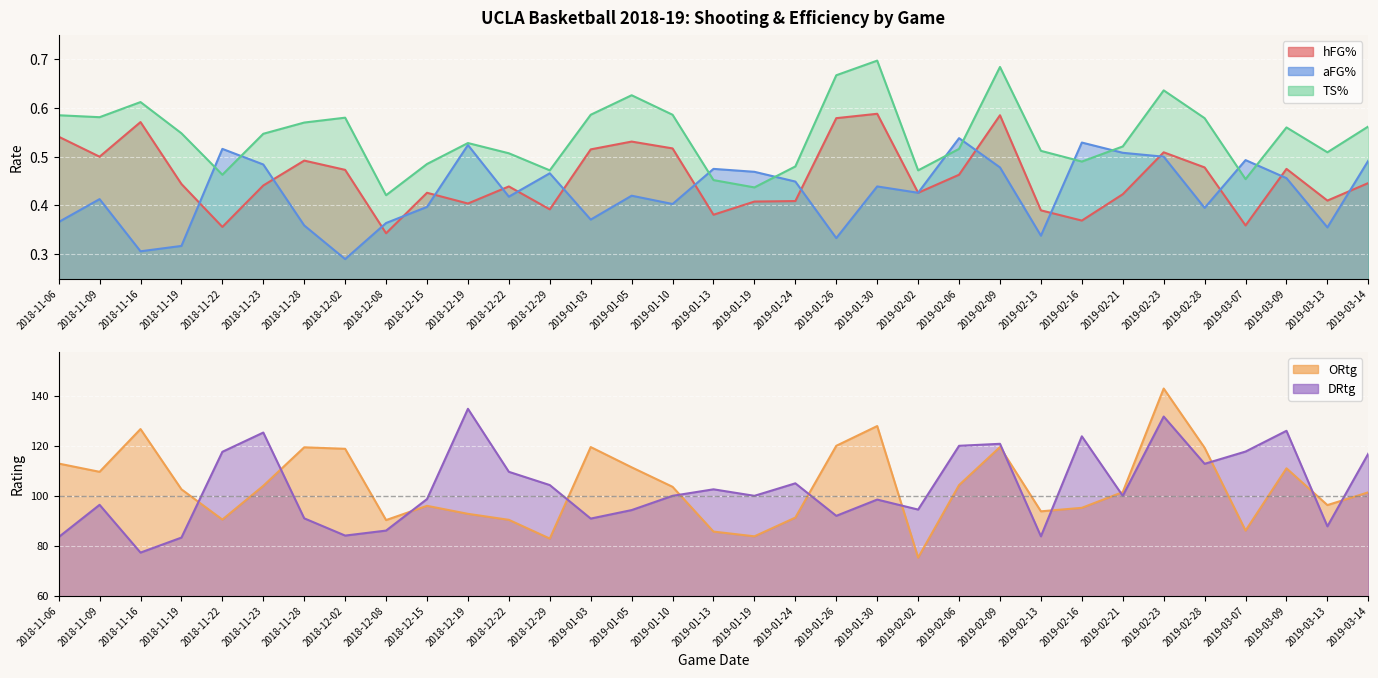

True or false: TS% and hFG% cross at least once.

False